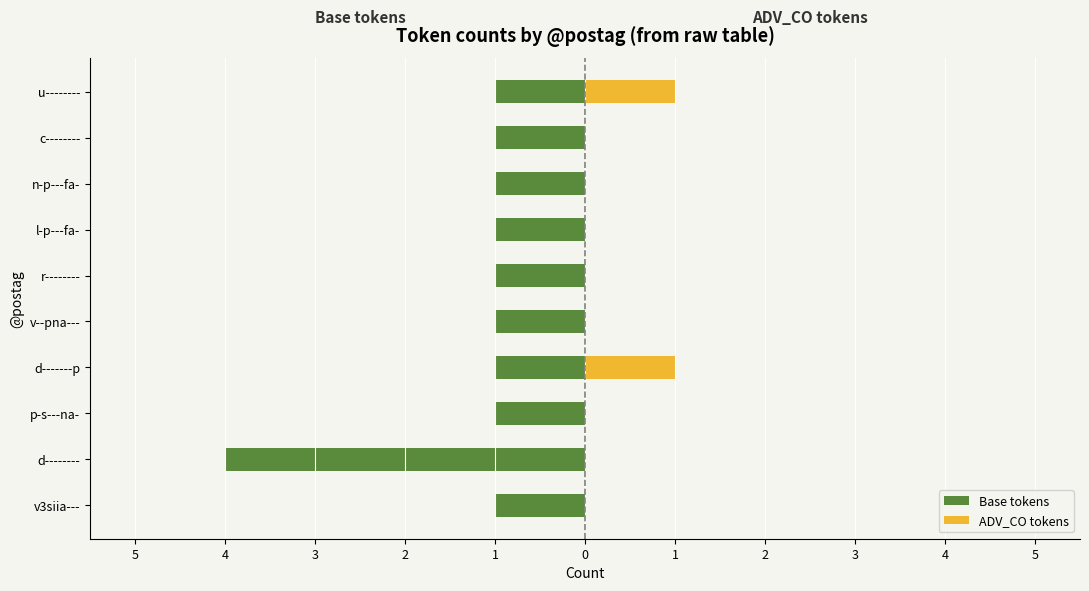

What is the difference between the highest and lowest values at r--------?

1